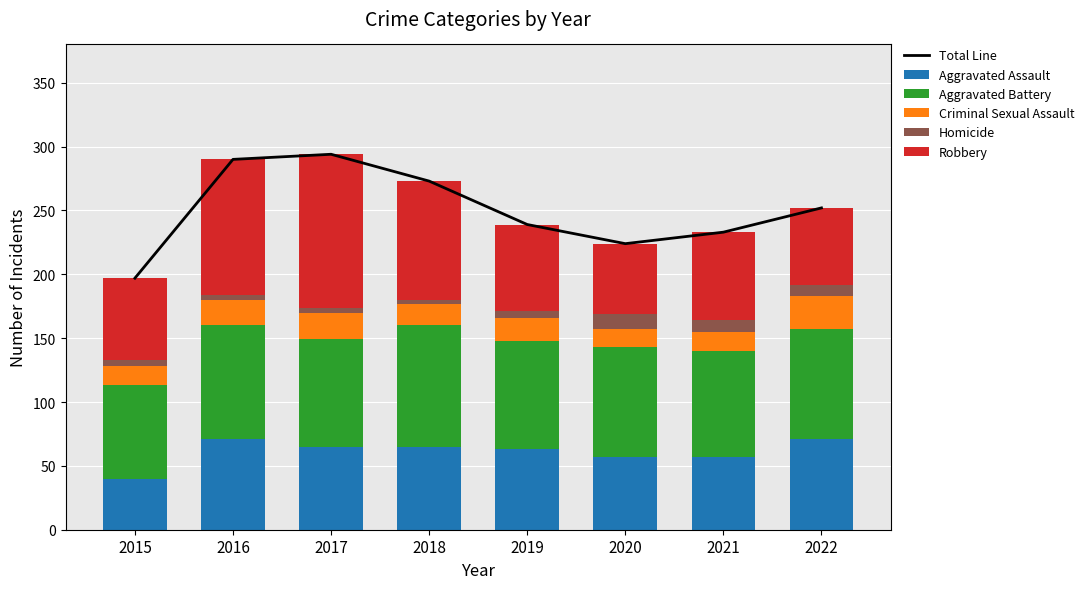

What is the sum of all Homicide values?

51